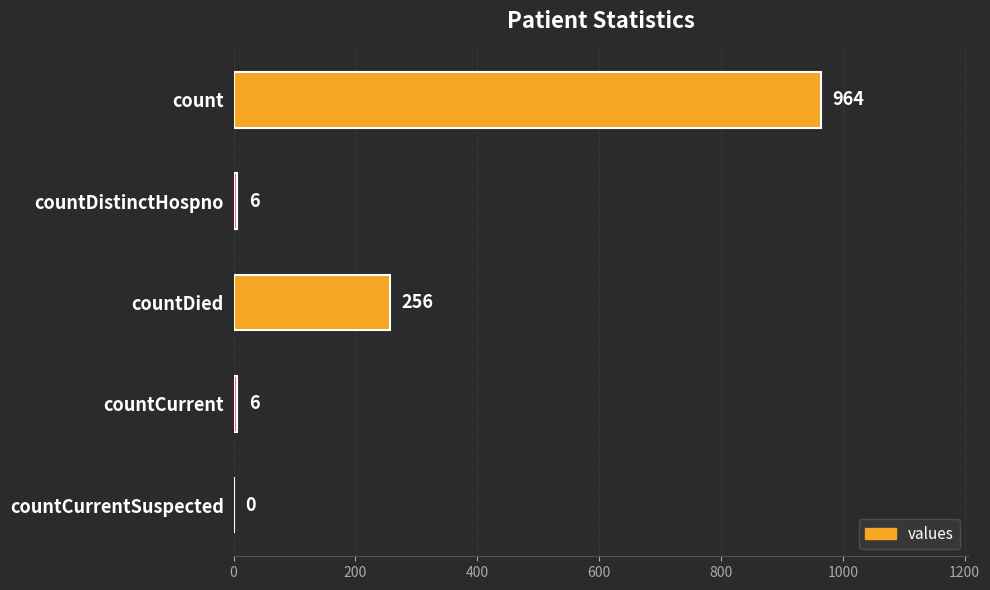

At which label is the value closest to 482?

countDied